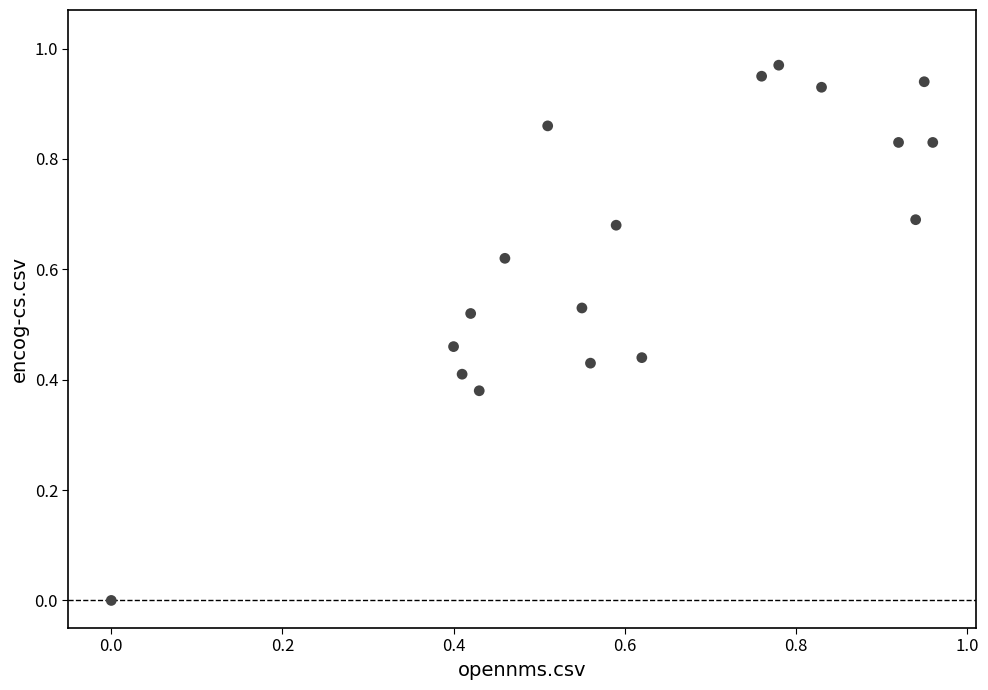

How many points are shown in the scatter plot?

18